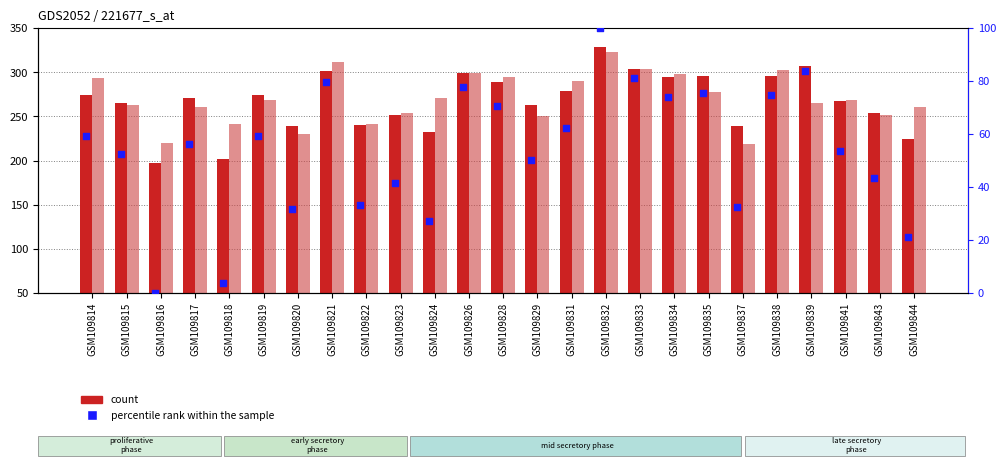

At which category is the sum across all series the highest?

GSM109832